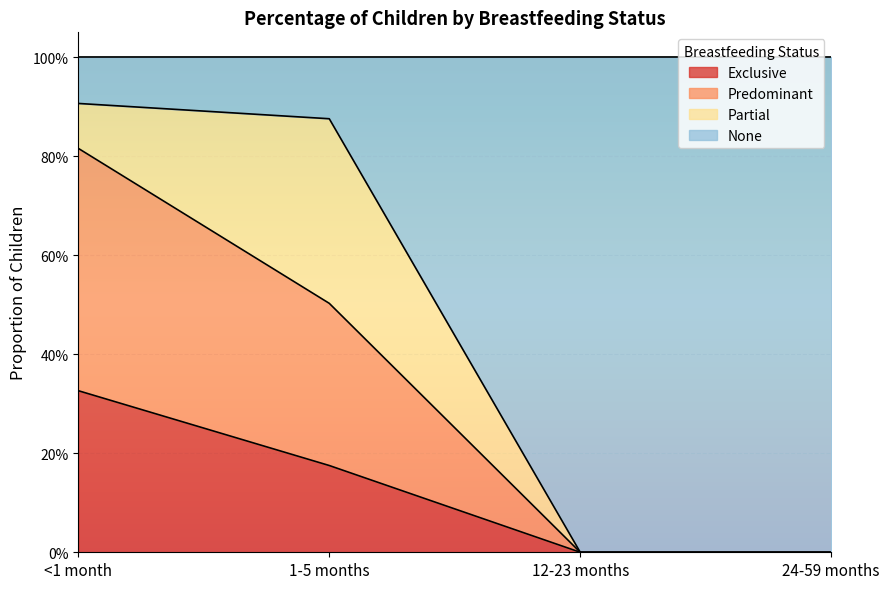

Does the chart display data point markers on the line(s)?

No